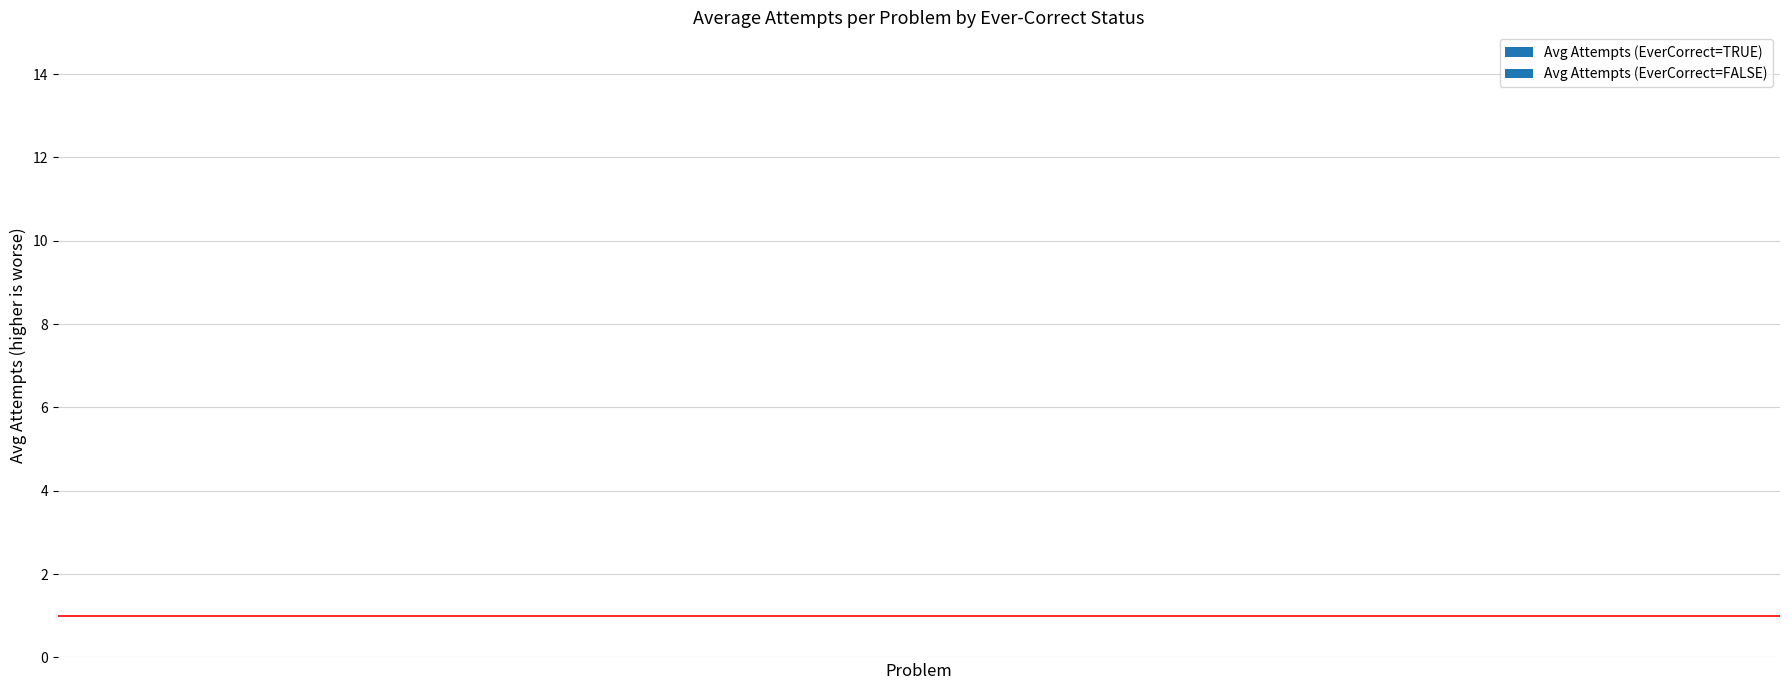

What are all the series names shown in the legend?

Avg Attempts (EverCorrect=TRUE), Avg Attempts (EverCorrect=FALSE)